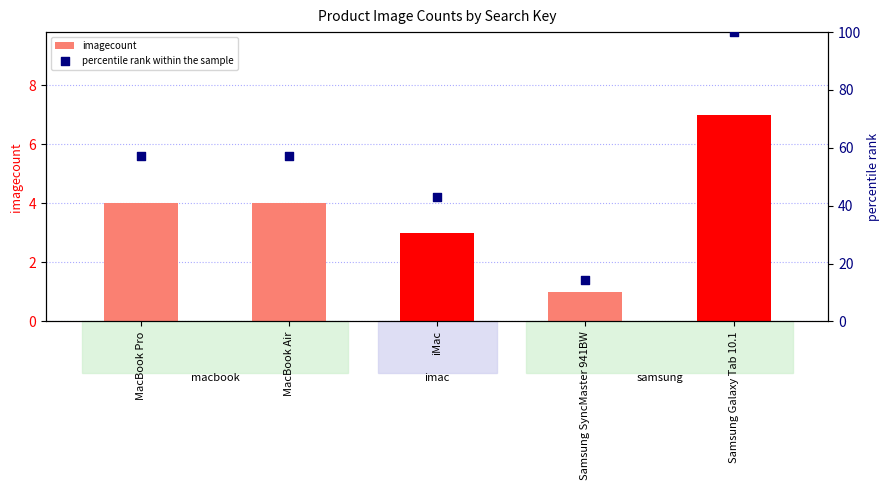

Is the value of imagecount at MacBook Pro greater than the value of percentile rank within the sample at MacBook Air?

No